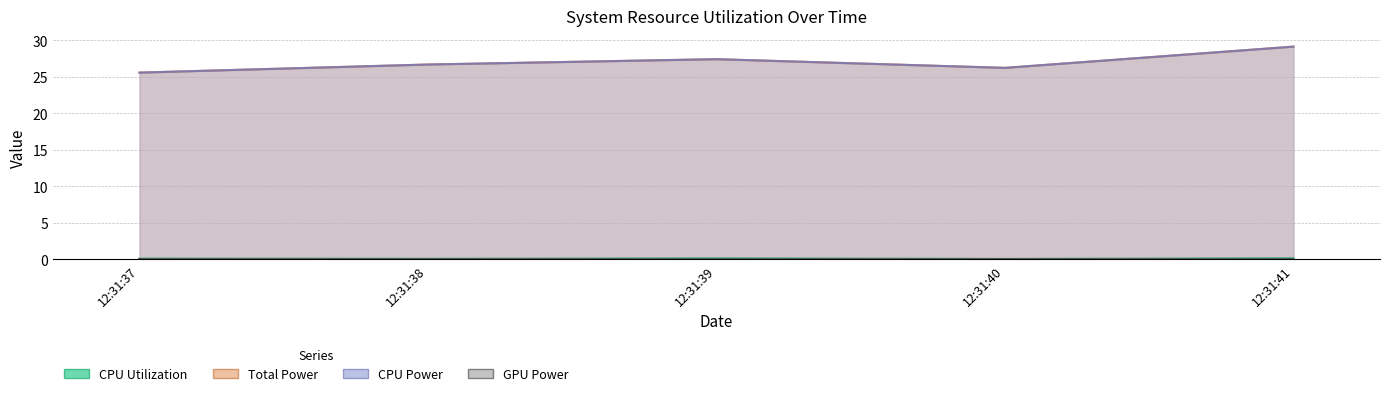

Which series has the largest total across all categories?

Total Power